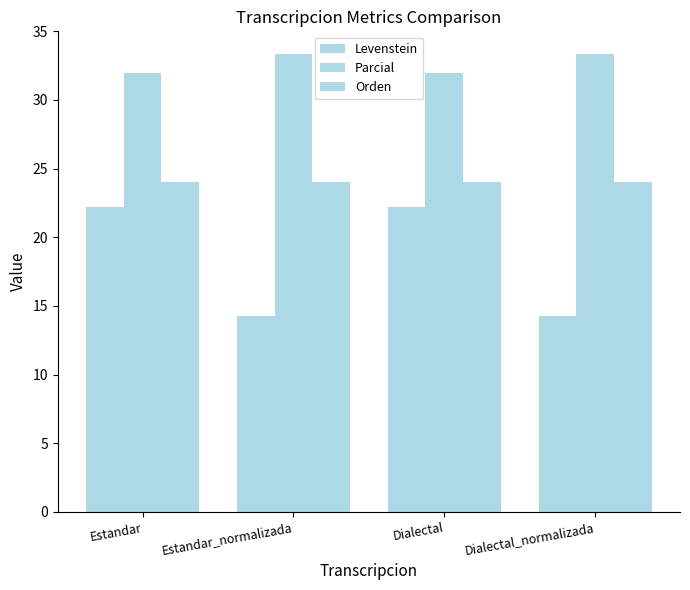

How many data points in Levenstein are above 22?

2